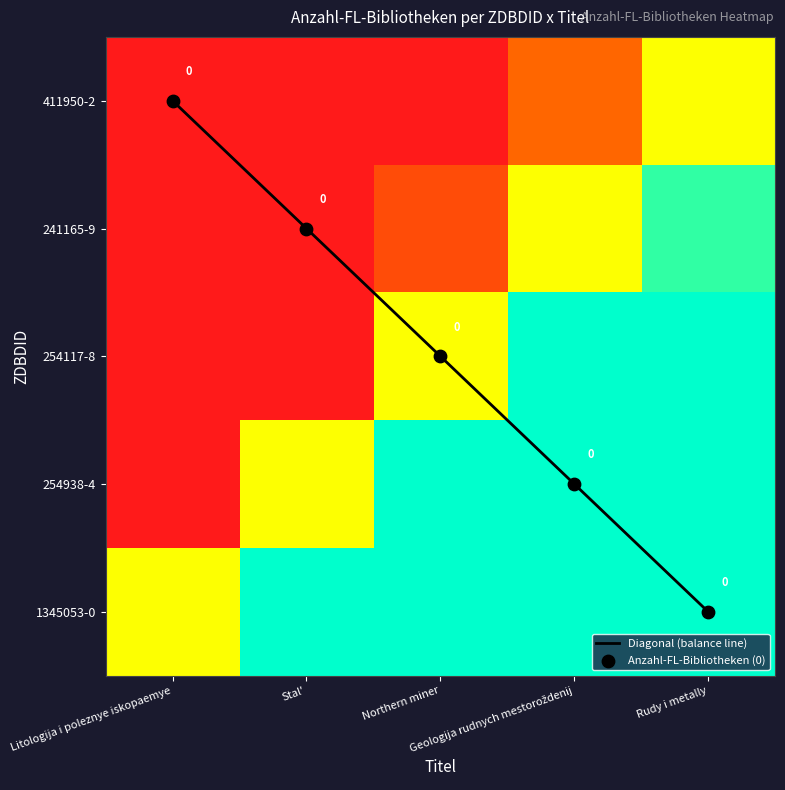

Rank the categories by Anzahl-FL-Bibliotheken (0) value from highest to lowest.

Rudy i metally, Geologija rudnych mestoroždenij, Northern miner, Stal', Litologija i poleznye iskopaemye